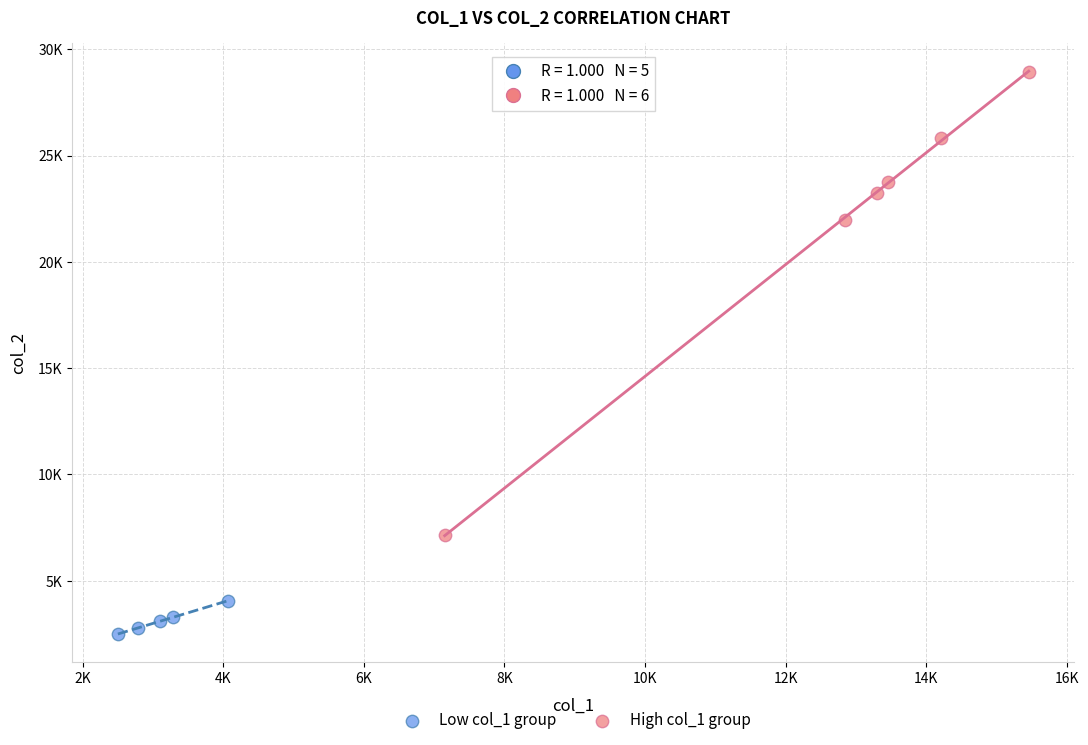

Which series has the largest Y range (max minus min)?

High col_1 group